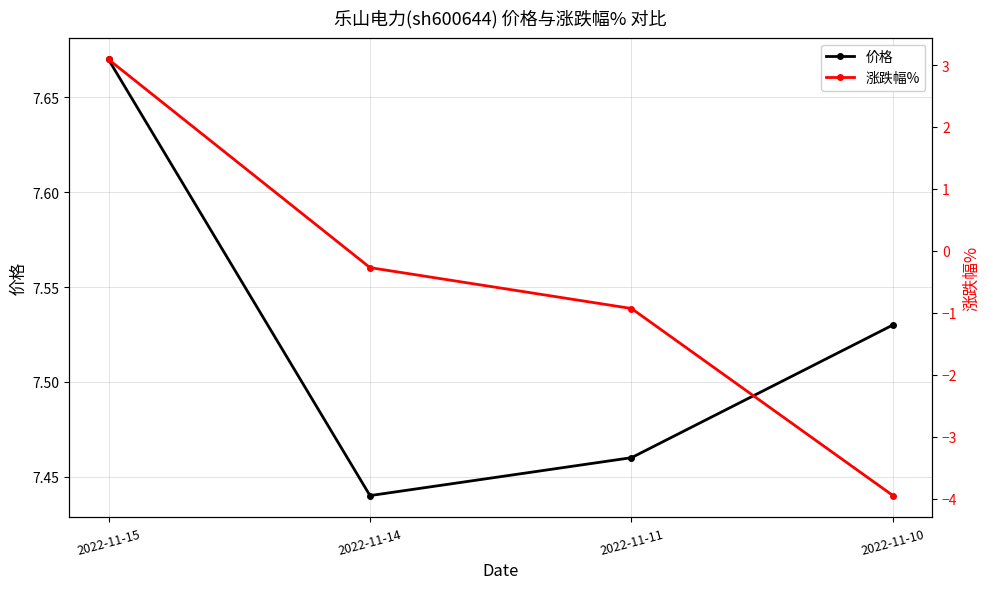

Reading left to right, list all the values displayed in this chart.

价格: 7.7	7.4	7.5	7.5
涨跌幅%: 3.1	-0.3	-0.9	-4.0